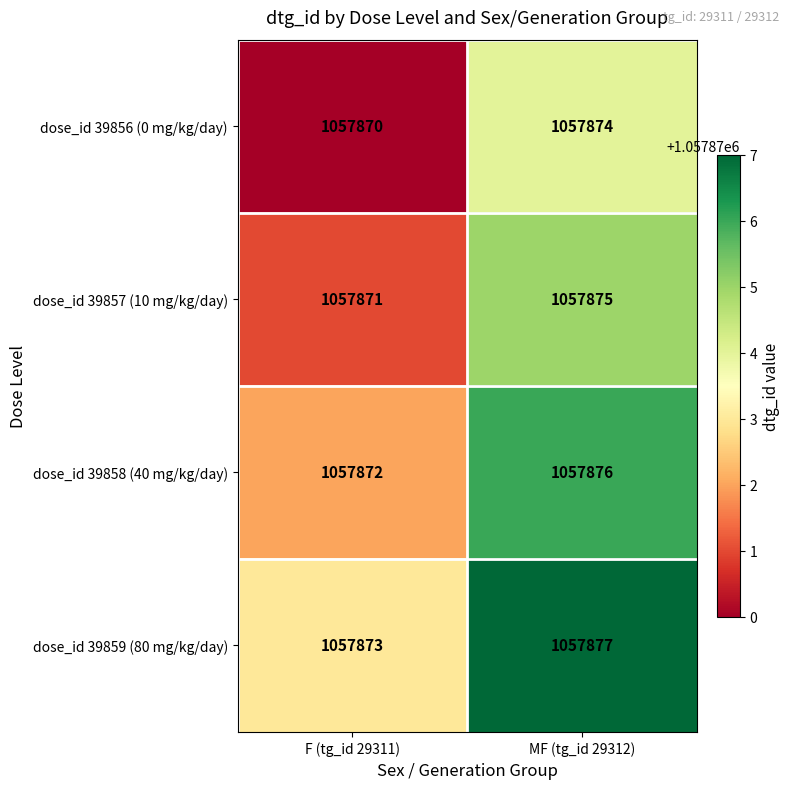

At how many categories does at least one series exceed 1057874?

1